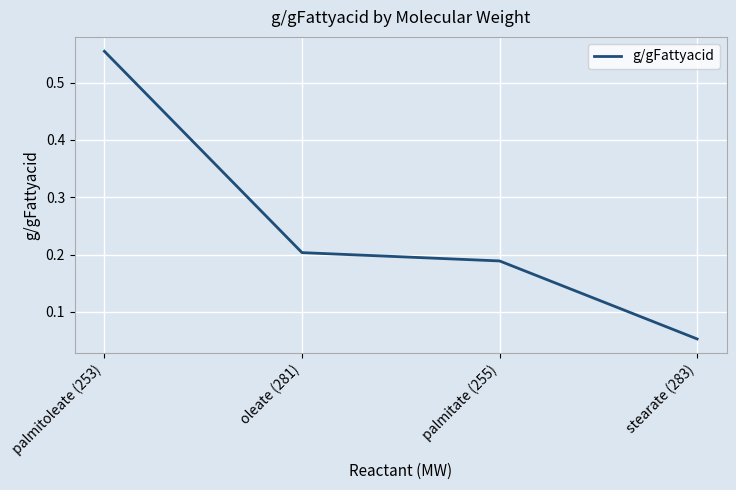

True or false: the data has more than 1 interior local peaks.

False